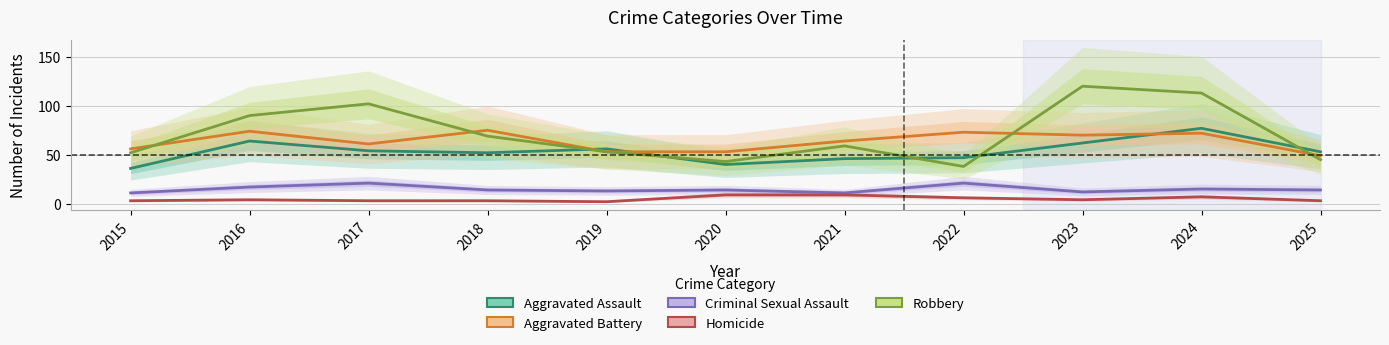

Which category has the lowest value in the Aggravated Assault series?

2015